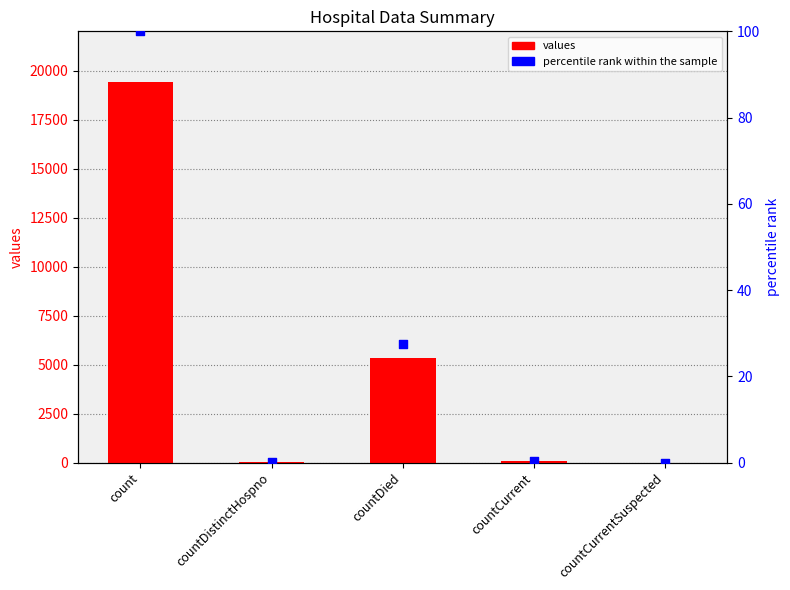

What is the total value across all series at countCurrent?

60.3